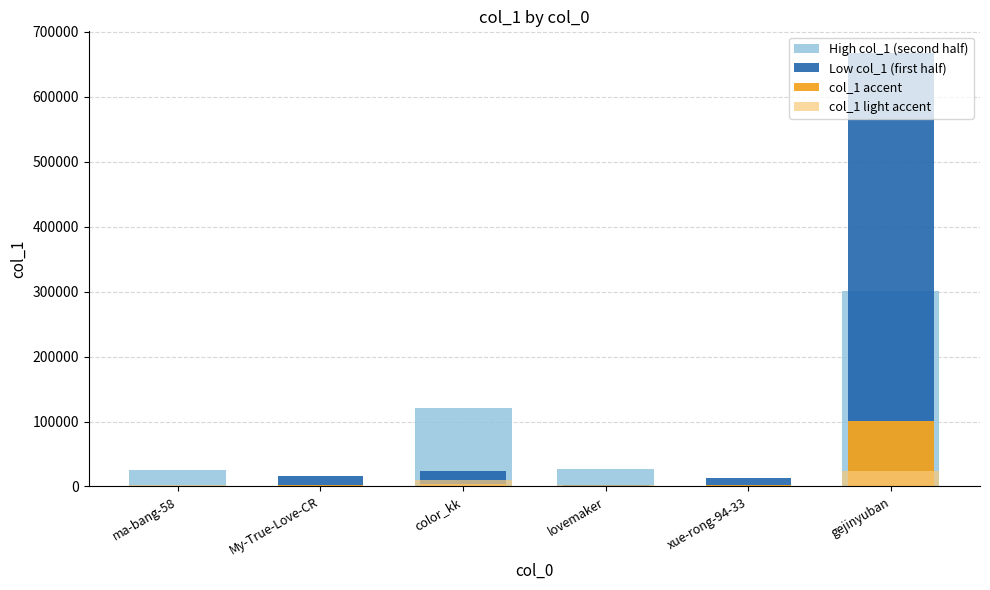

What is the sum of the High col_1 (second half) values at My-True-Love-CR and lovemaker?

28543